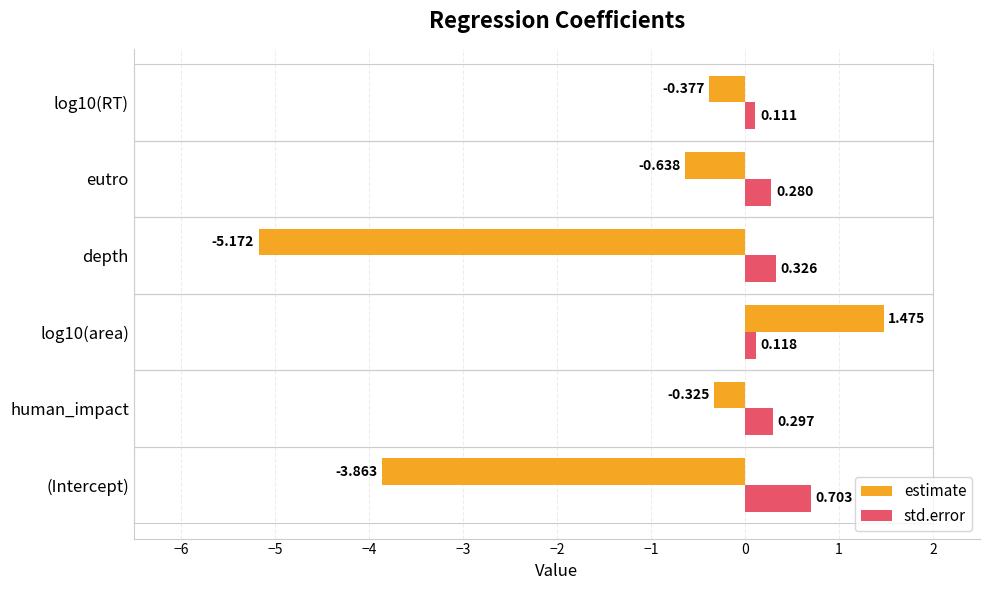

Which series changed the most between eutro and log10(RT)?

estimate